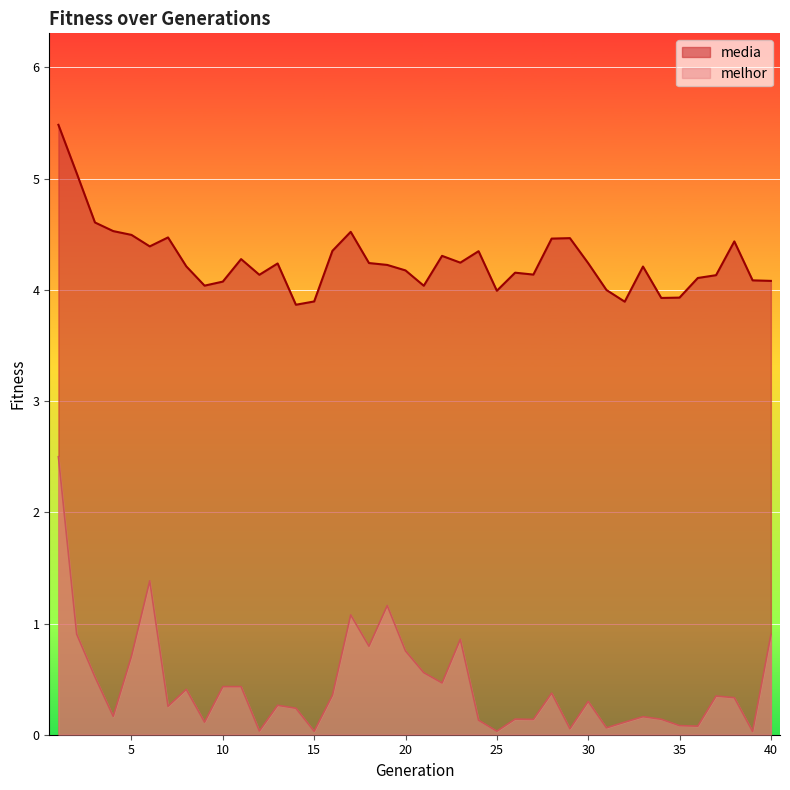

How many lines are shown in the chart?

2